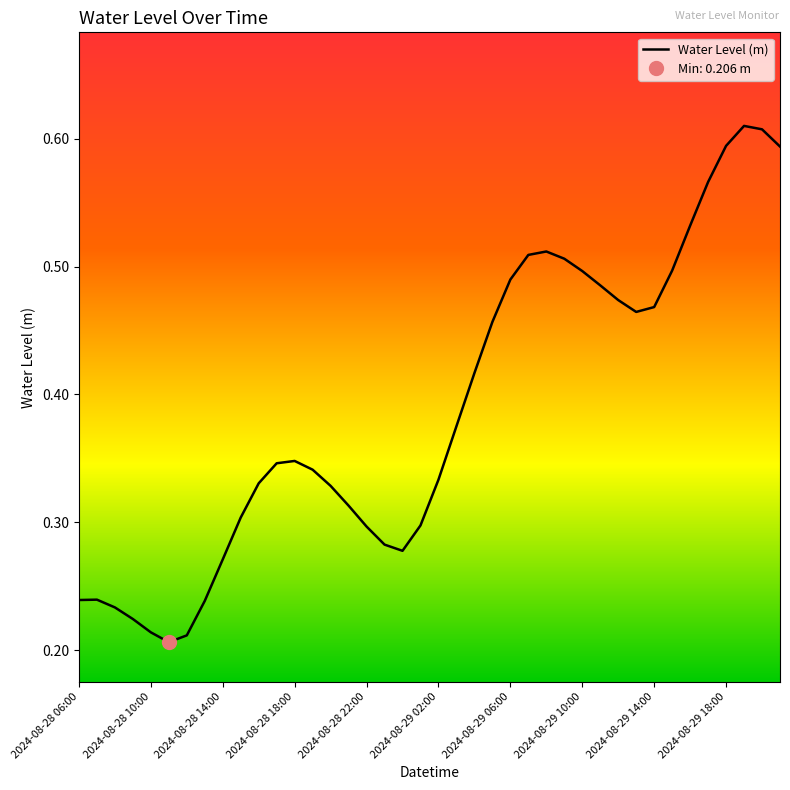

What is the greatest value displayed?

0.6